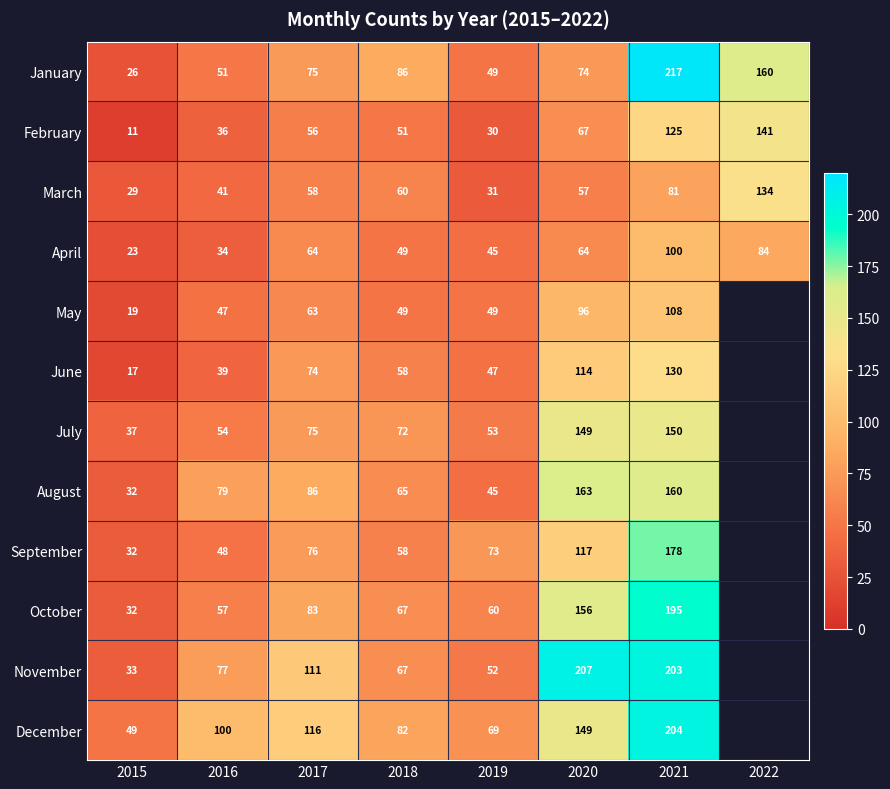

What is the total value across all series at 2018?

764